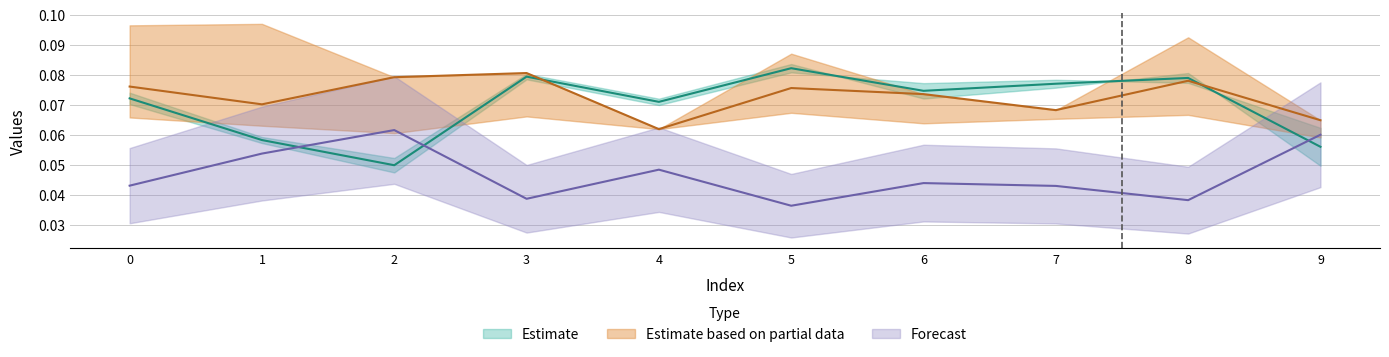

What is the total value across all series at 2?

0.2